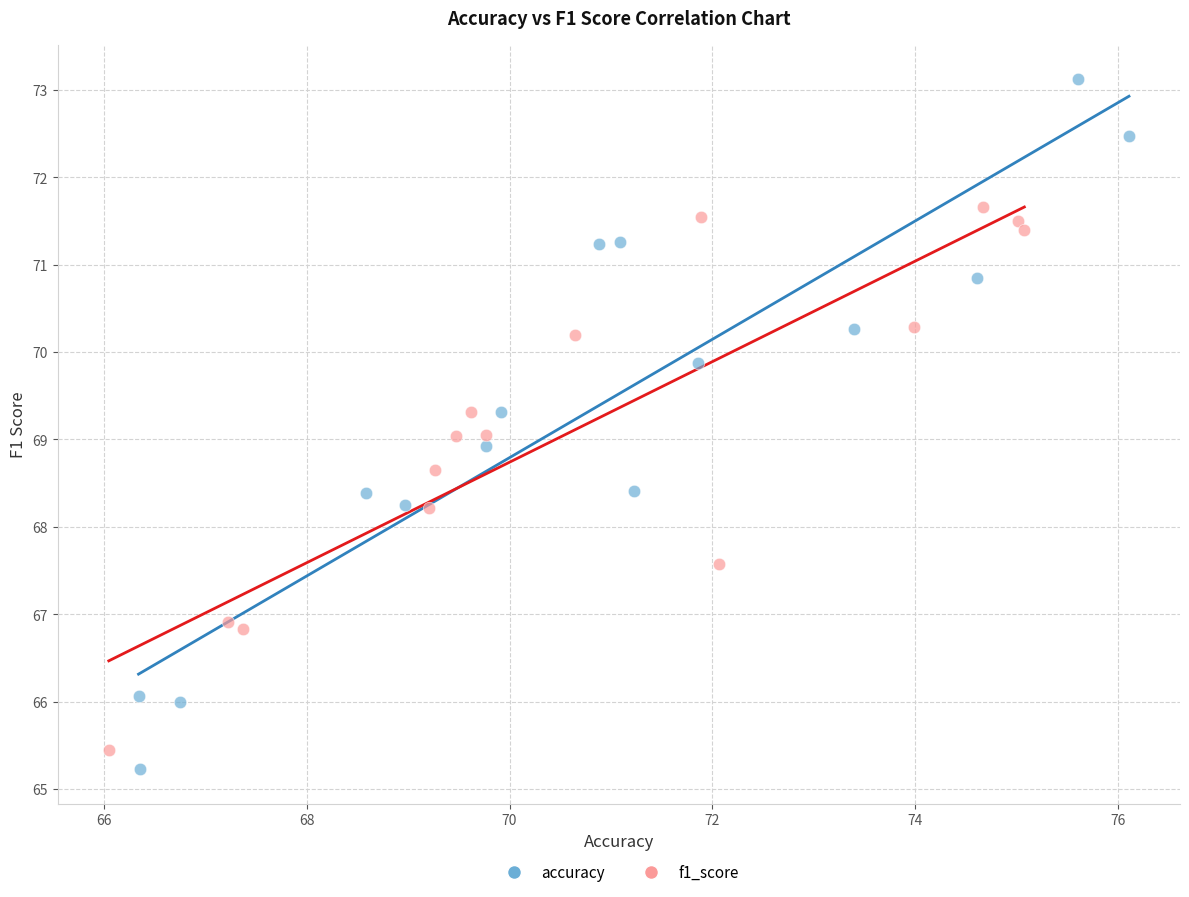

Which series contains the lowest Y value?

accuracy